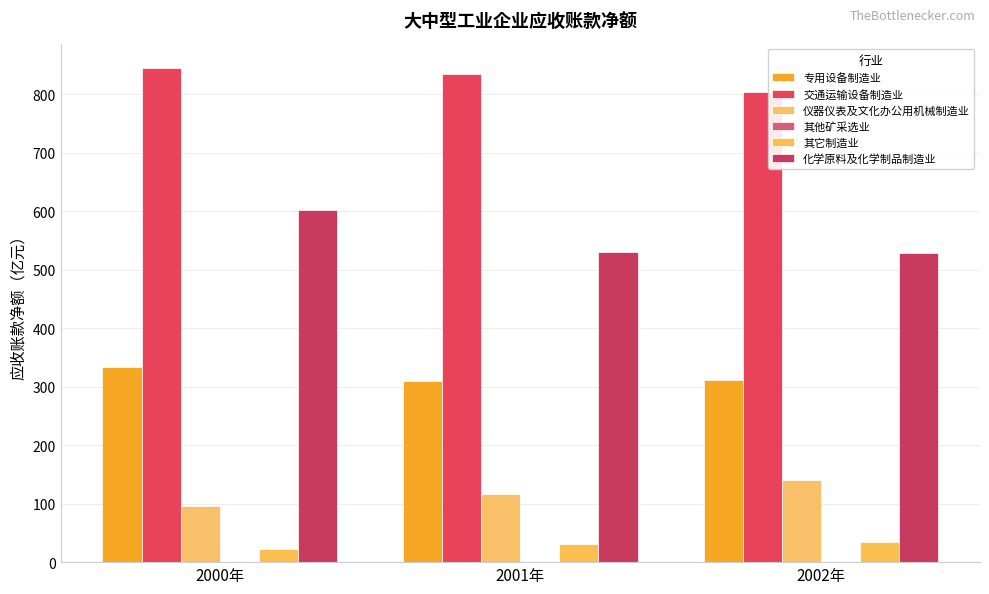

At which category is the sum across all series the highest?

2000年